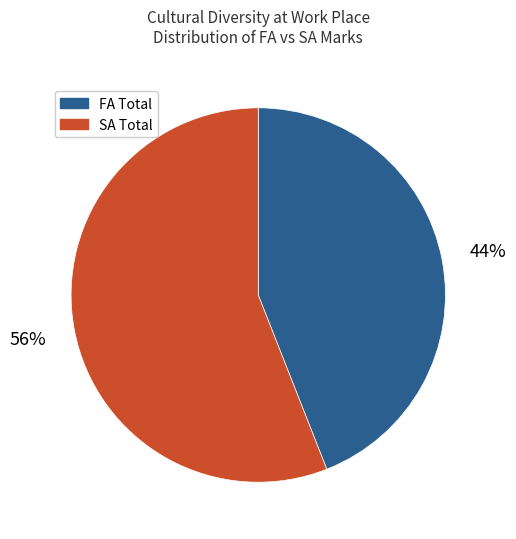

To the nearest percent, what is the average slice percentage?

50%